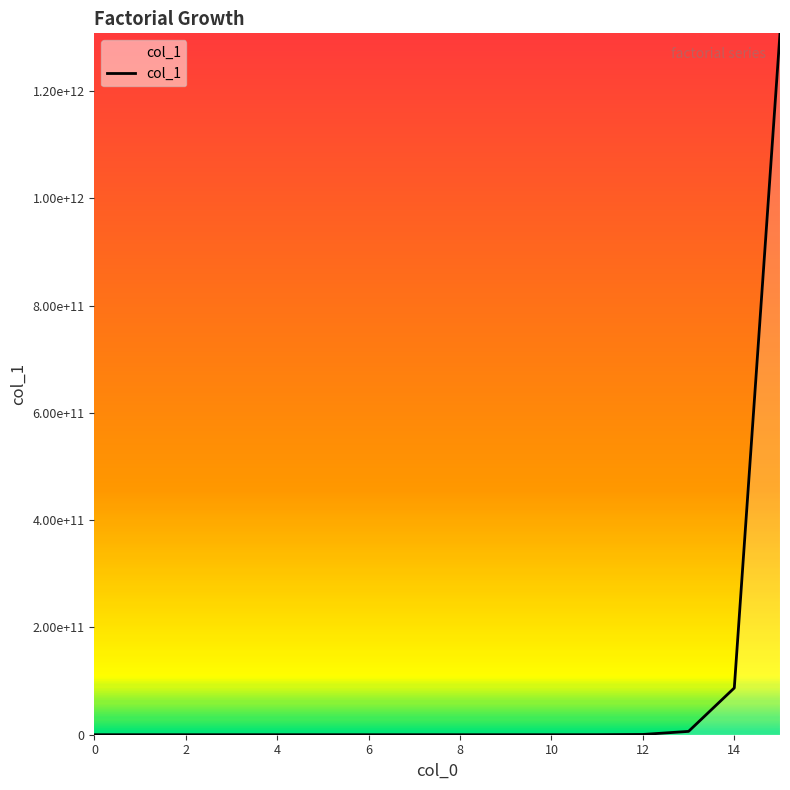

True or false: there are more than 2 points higher than both neighbors.

False